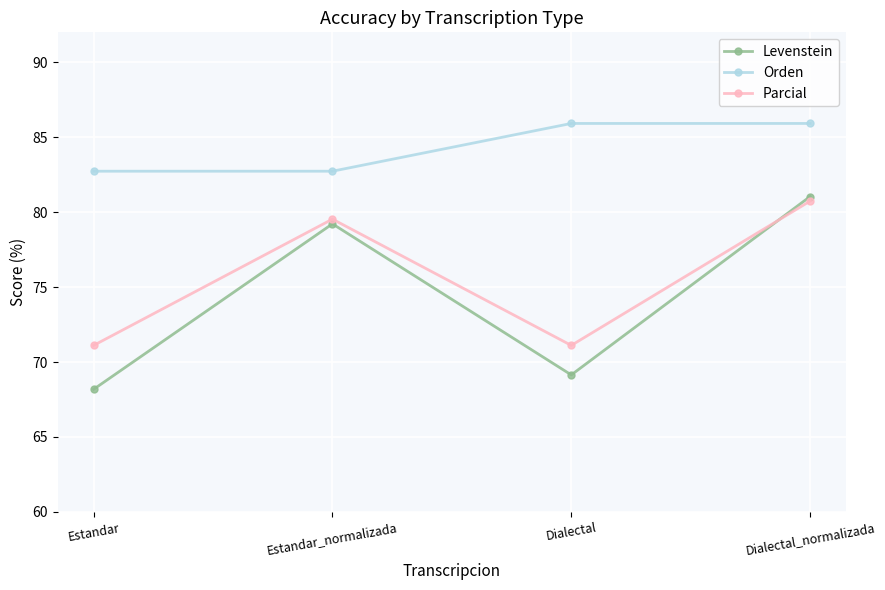

Does the chart have visible grid lines?

Yes